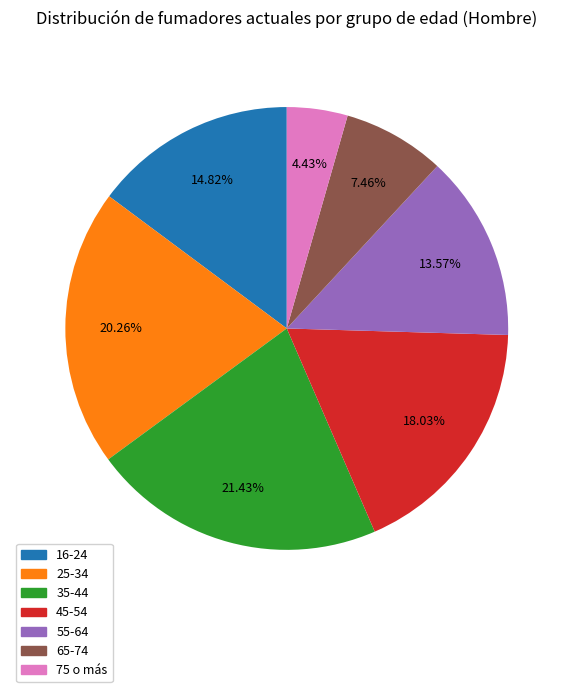

To the nearest percent, what is the difference between the 35-44 and 45-54 slice percentages?

3%